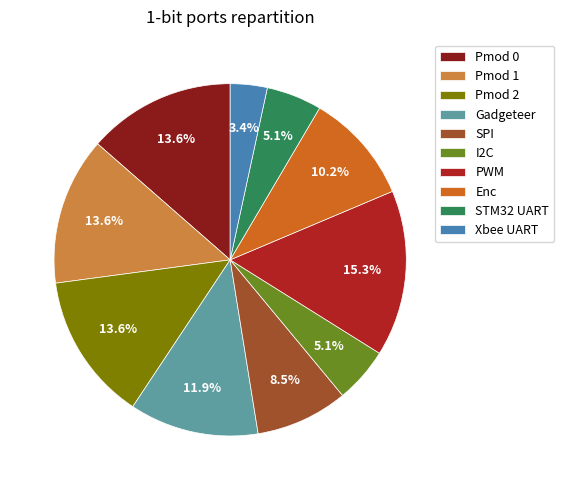

What is the smallest slice in the pie chart?

Xbee UART